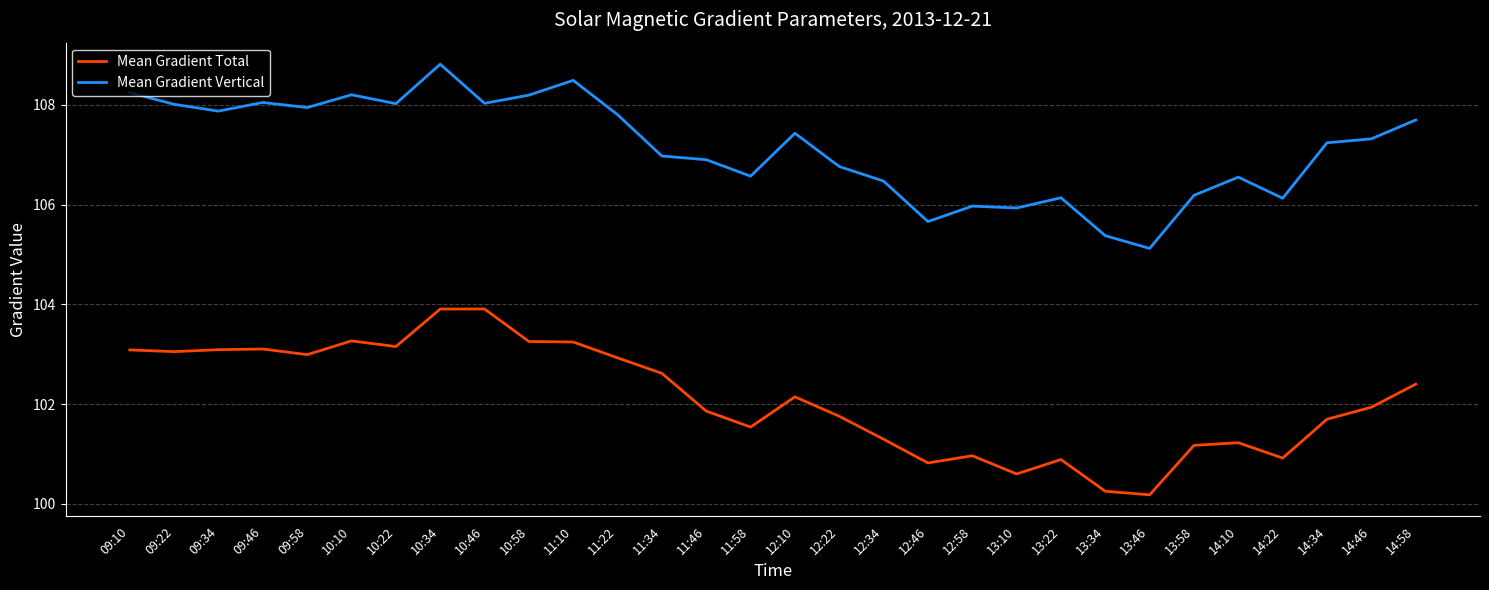

What is the minimum value shown in the chart?

100.2